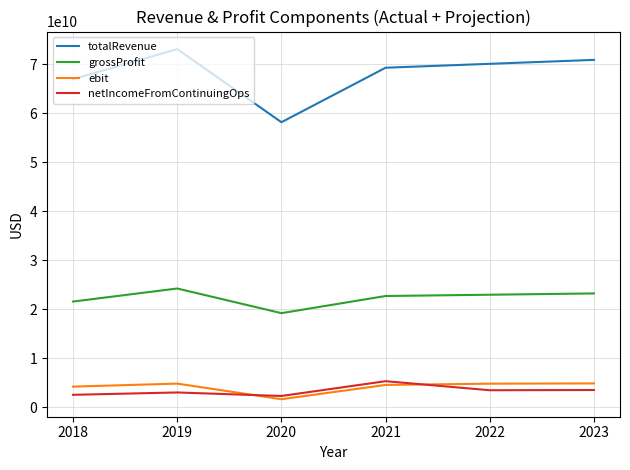

True or false: ebit and grossProfit intersect in this chart.

False